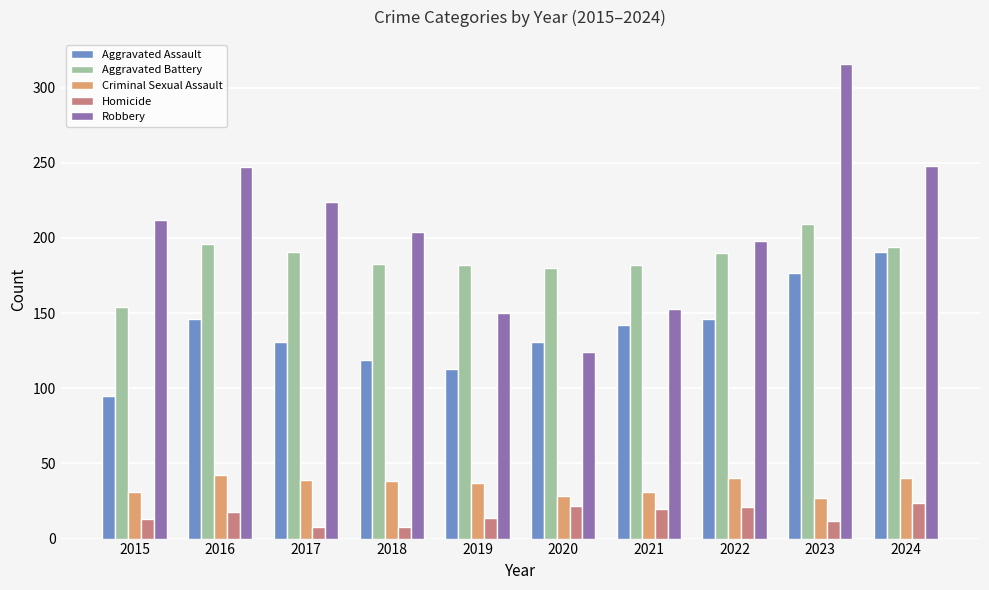

Rank the series at 2022 from lowest to highest value.

Homicide, Criminal Sexual Assault, Aggravated Assault, Aggravated Battery, Robbery